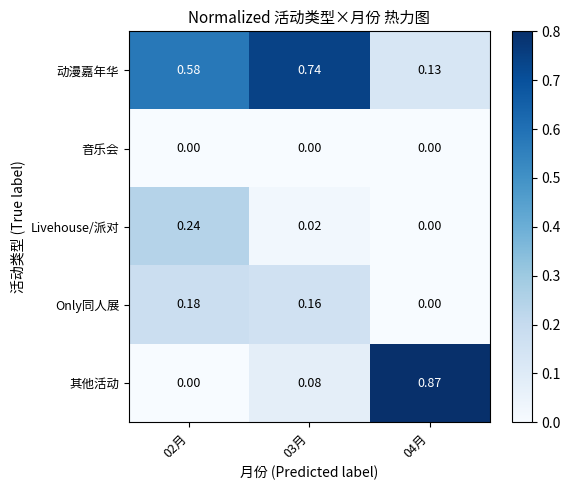

Is the value of 动漫嘉年华 at 02月 greater than the value of 音乐会 at 04月?

Yes